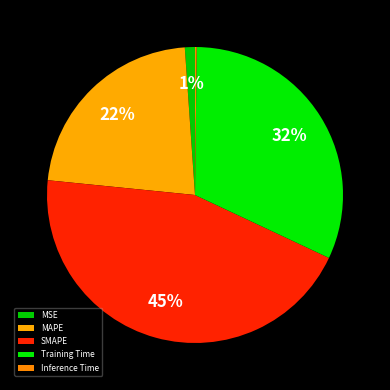

To the nearest percent, what portion does Training Time represent?

32%